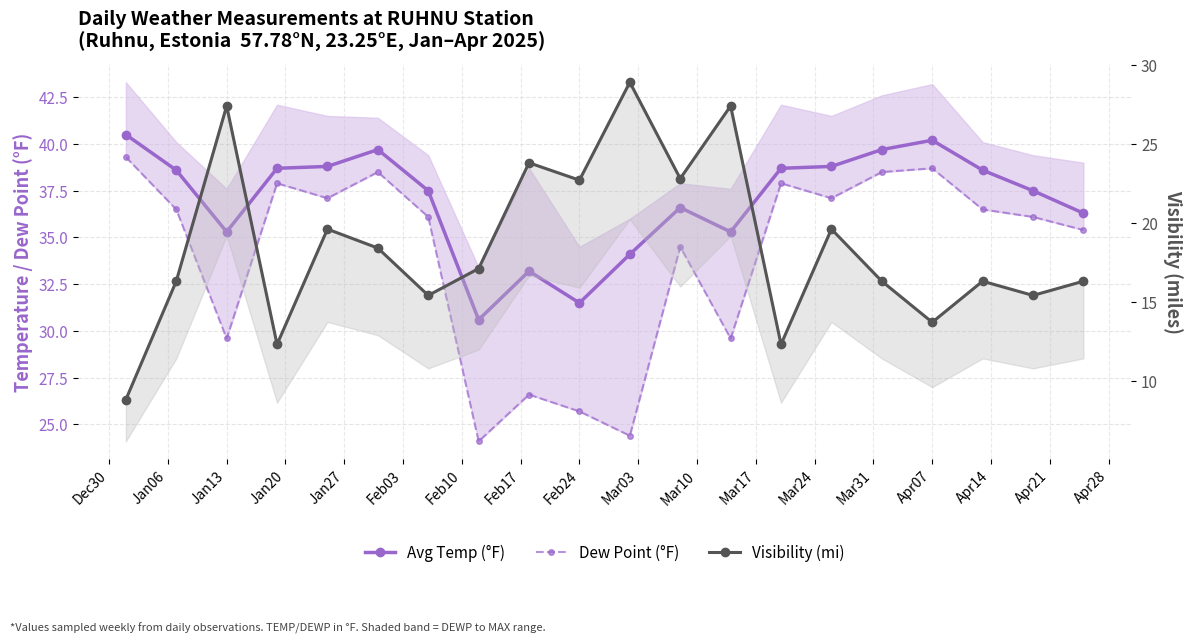

How many interior local valleys does the Avg Temp (°F) series have?

4